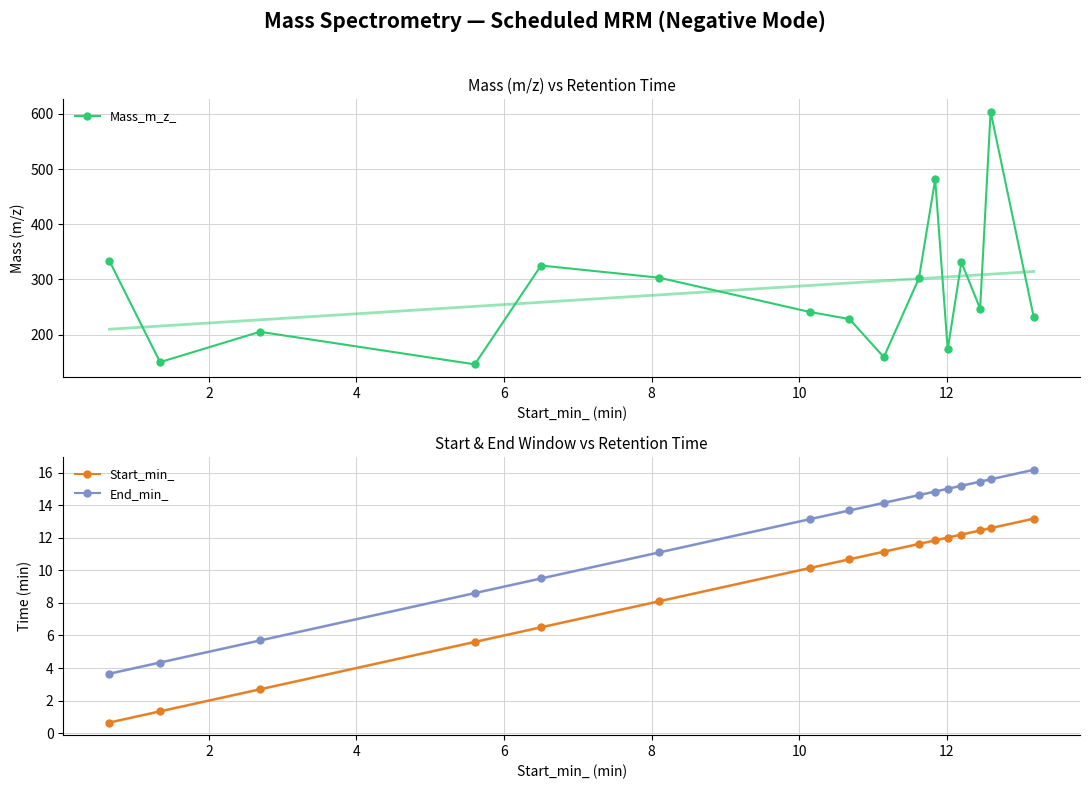

True or false: End_min_ and Start_min_ cross at least once.

False